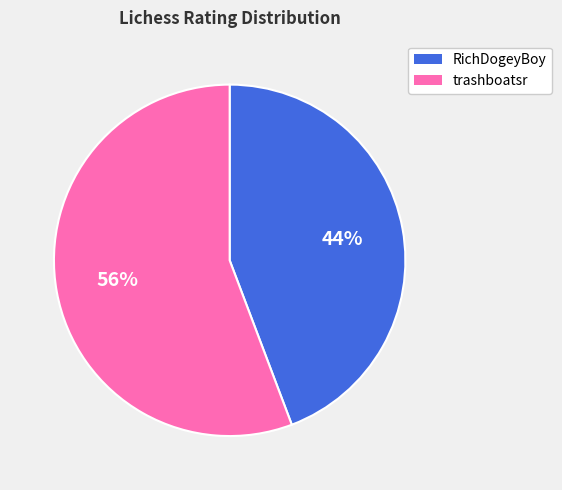

What is the ratio of the value at trashboatsr to the value at RichDogeyBoy?

1.3